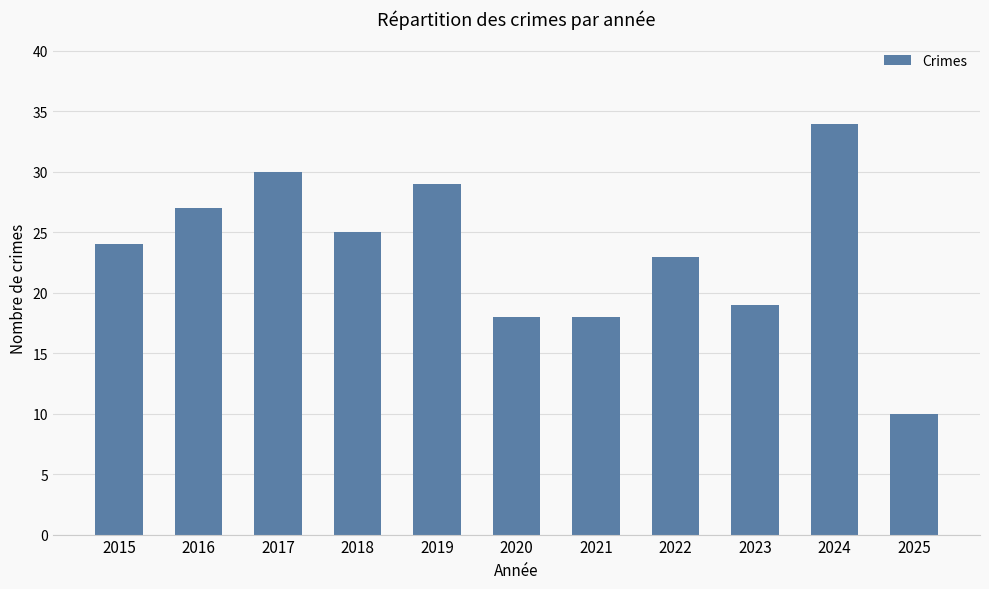

What is the difference between the values at 2019 and 2017?

1